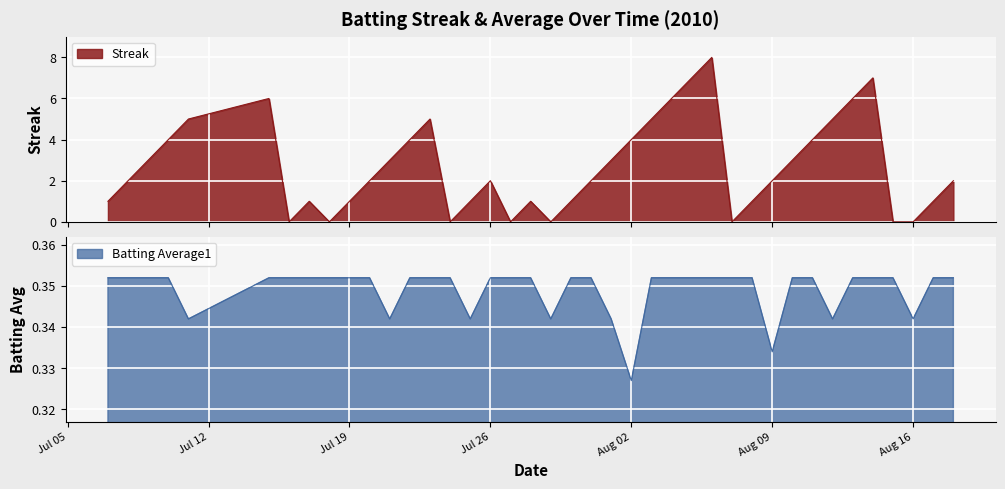

What position from the left is 2010-07-17?

8